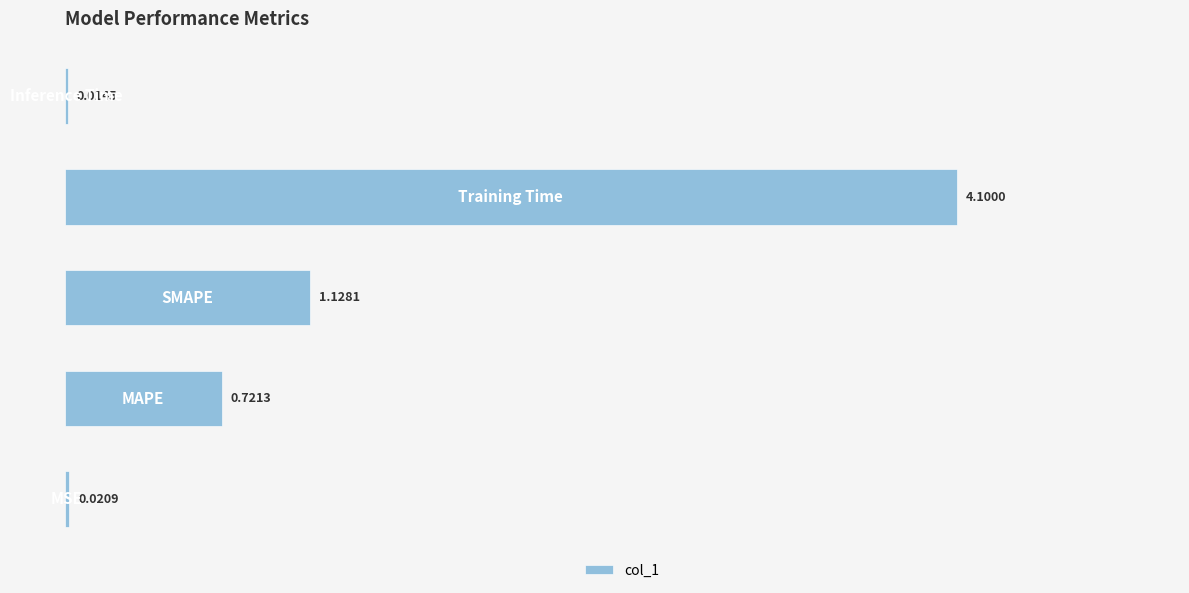

What is the sum of all values?

6.0